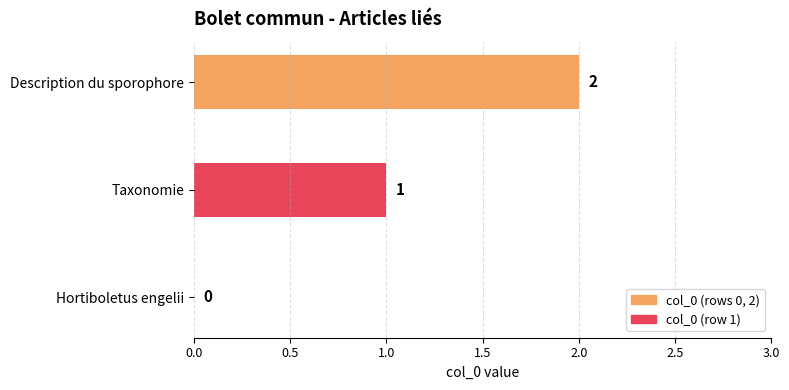

What is the change in value from Hortiboletus engelii to Taxonomie?

+1